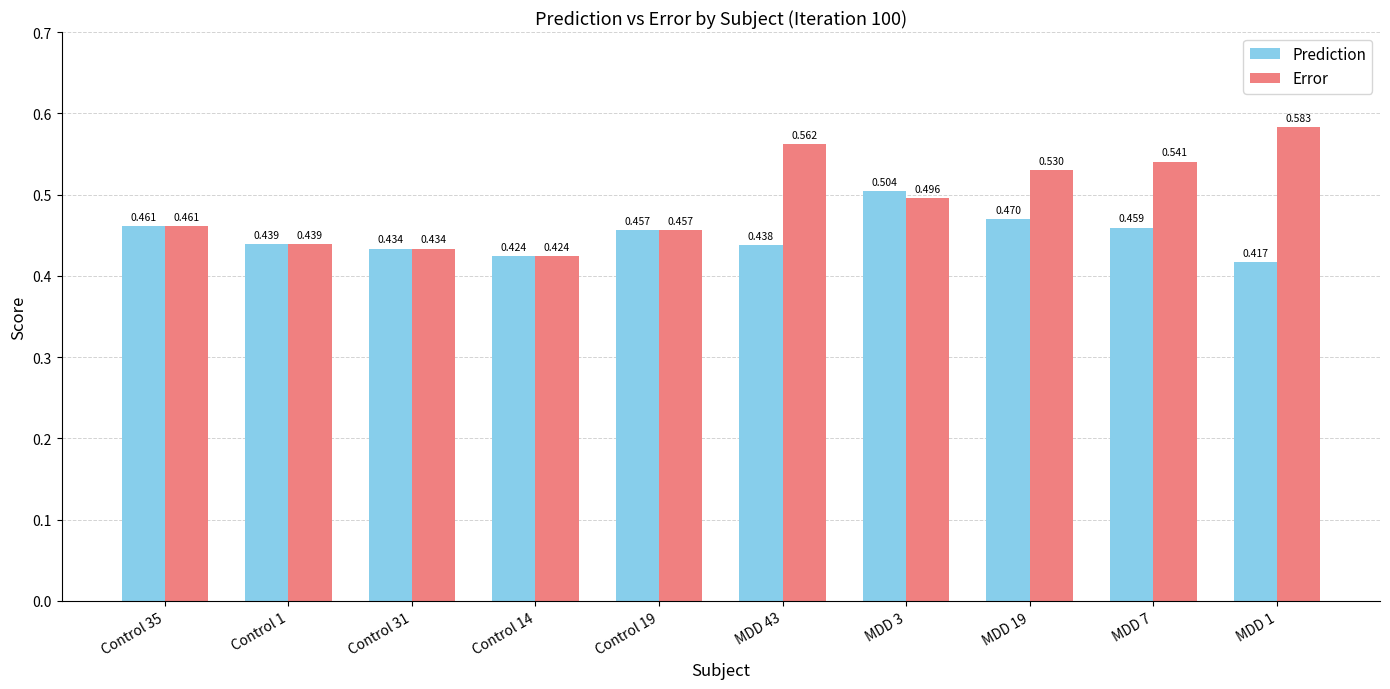

What are all the series names shown in the legend?

Prediction, Error